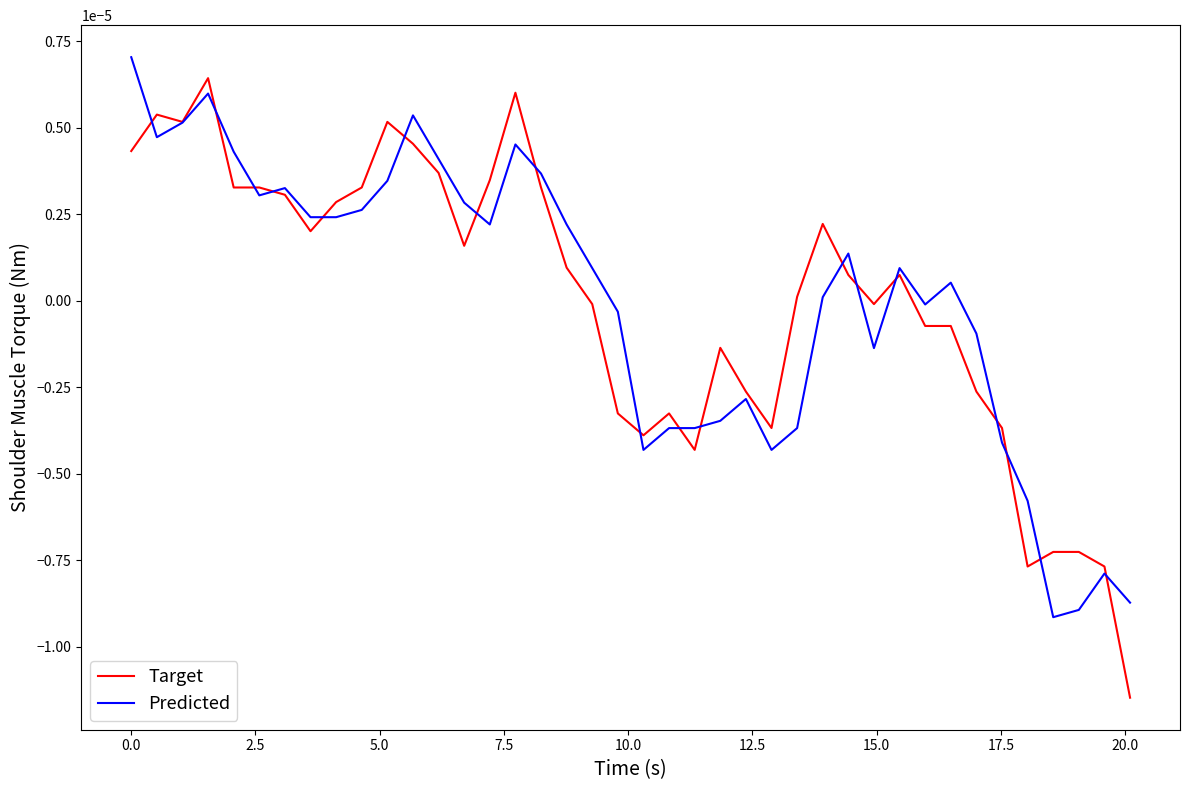

Which series has the largest range (max minus min)?

Target